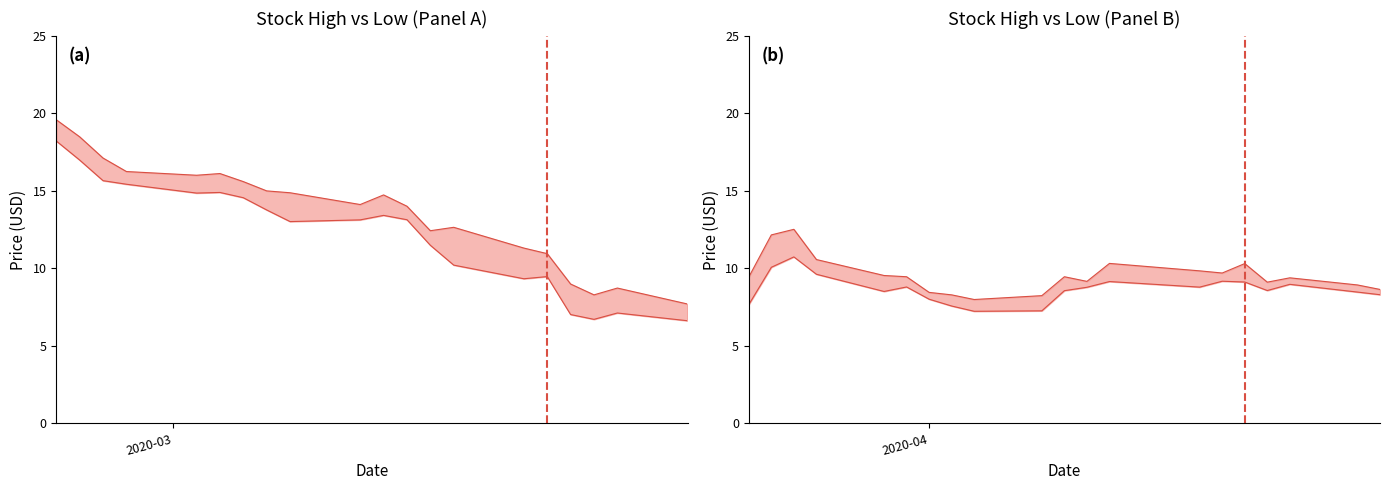

True or false: High and Low intersect in this chart.

False